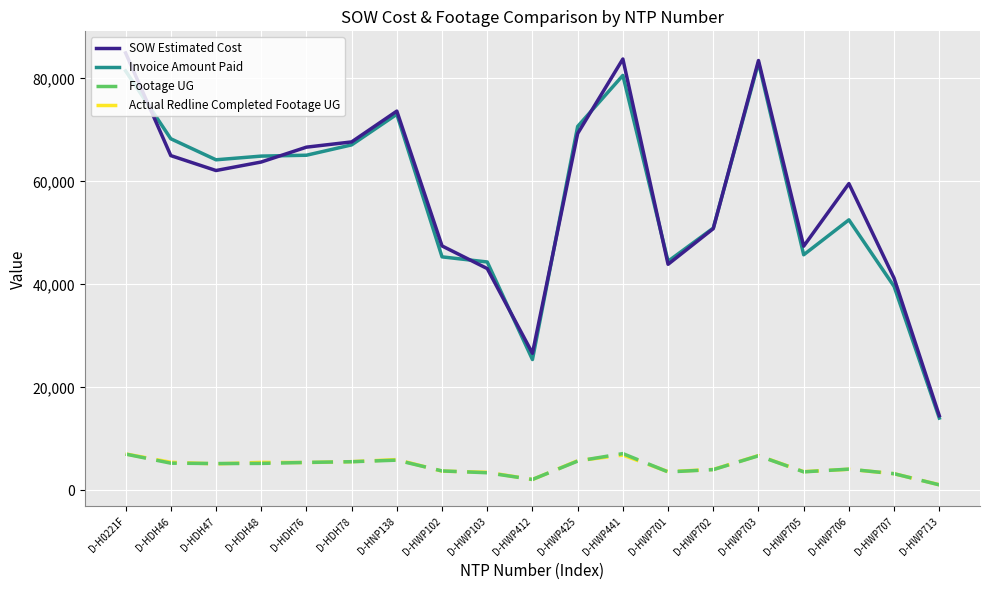

What is the difference between the maximum and minimum values in the Footage UG series?

6067.0